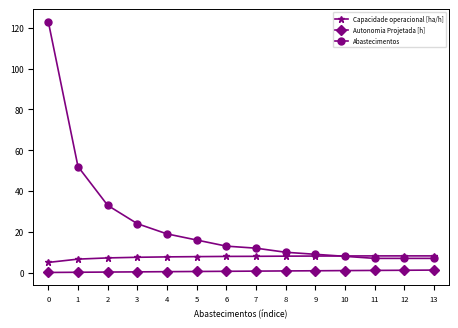

True or false: Capacidade operacional [ha/h] has a value of 2.0 at 10.

False